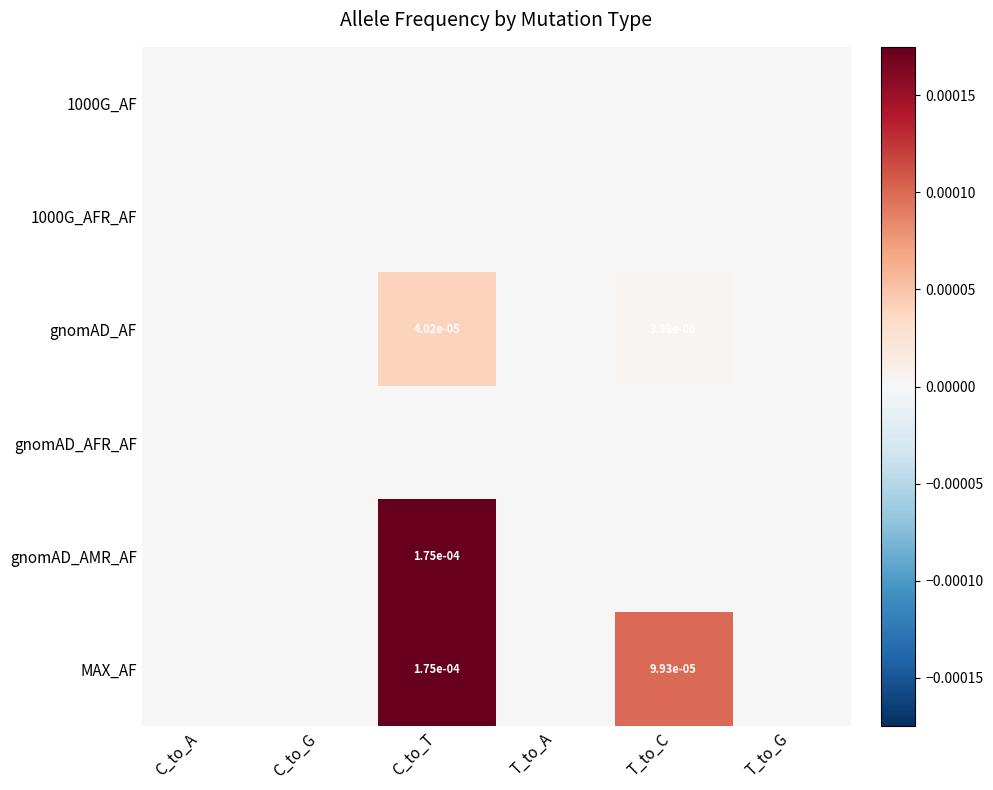

Which series has the largest range (max minus min)?

gnomAD_AMR_AF